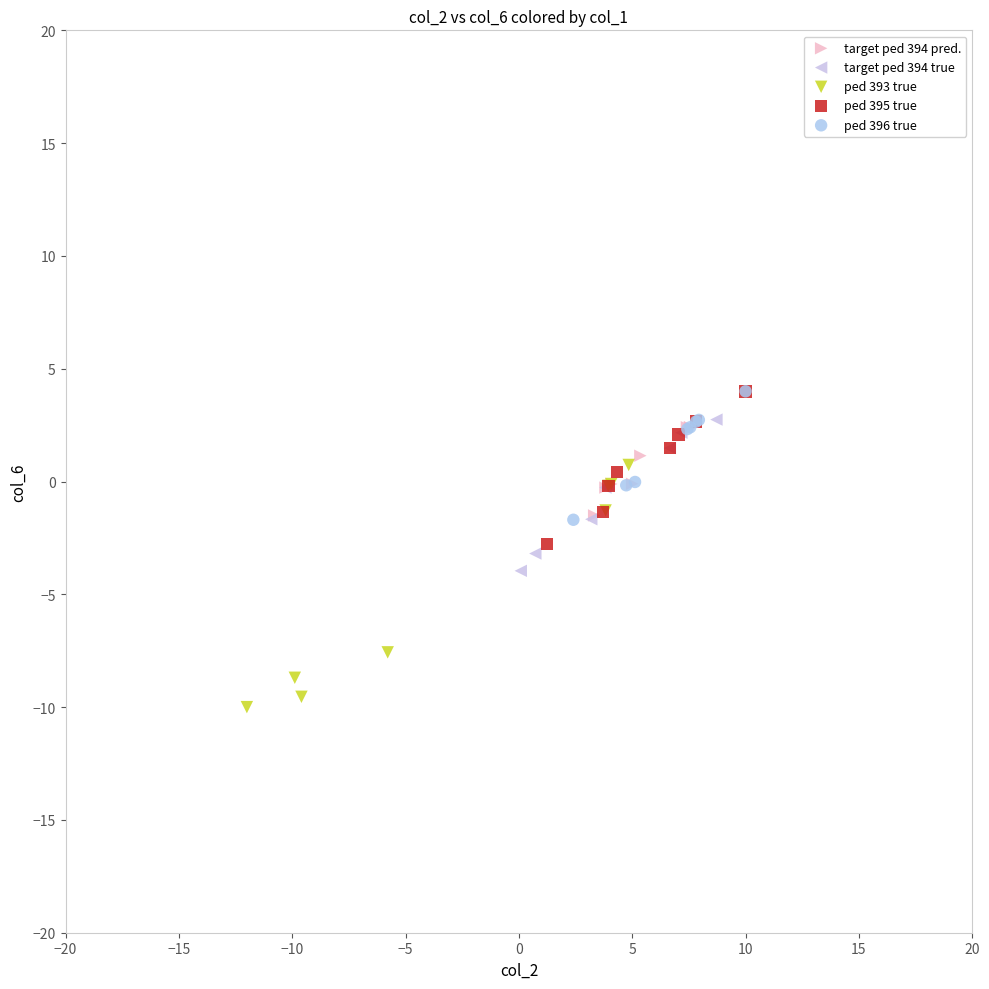

Which series has the largest Y range (max minus min)?

ped 393 true